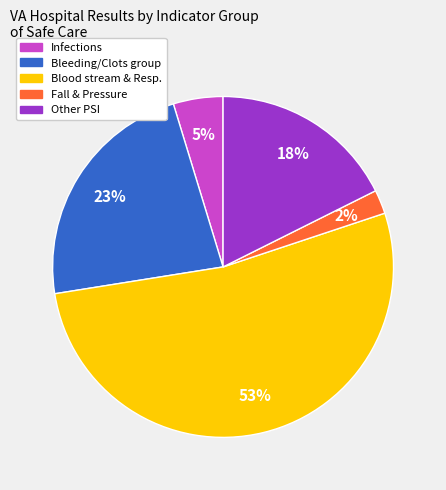

To the nearest percent, what is the average slice percentage?

20%